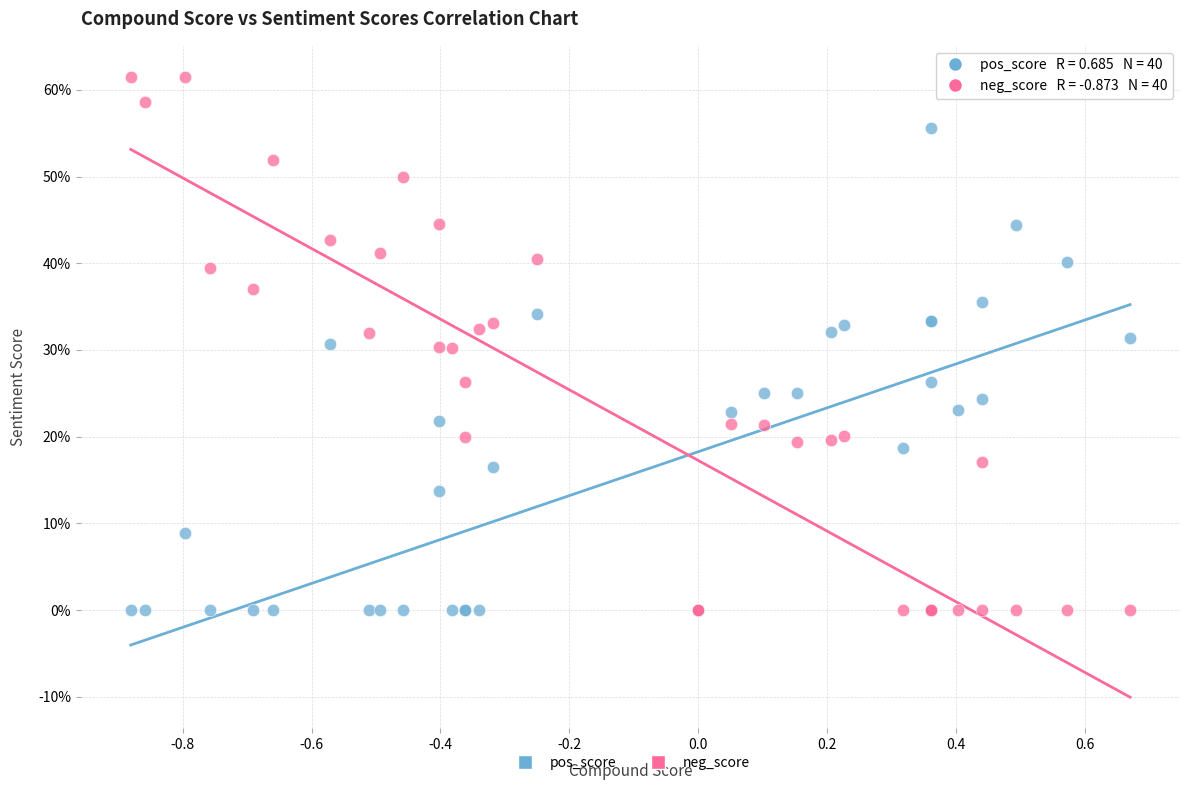

Which series reaches the maximum Y coordinate?

neg_score